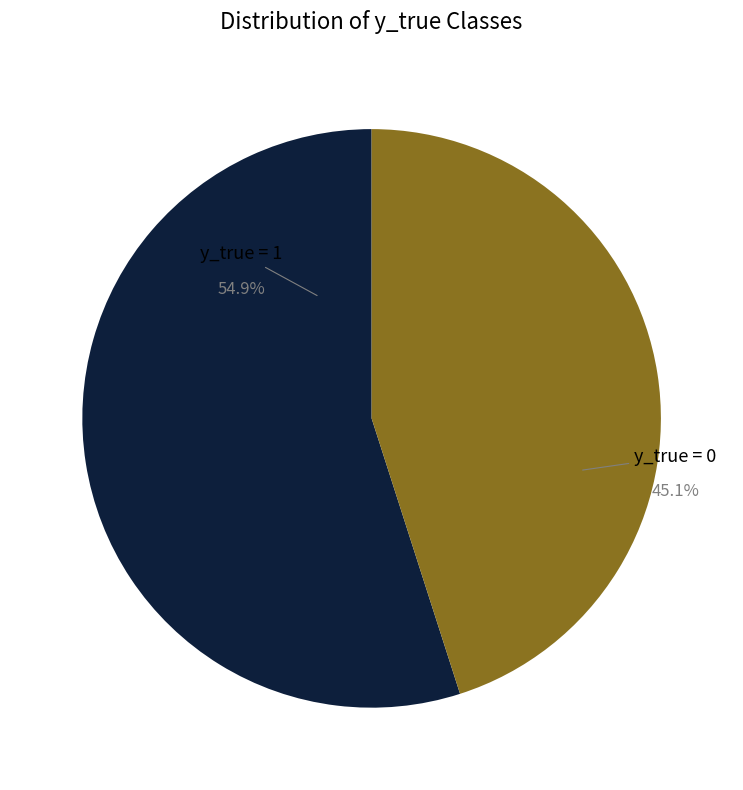

Between y_true = 1 and y_true = 0, which is larger?

y_true = 1